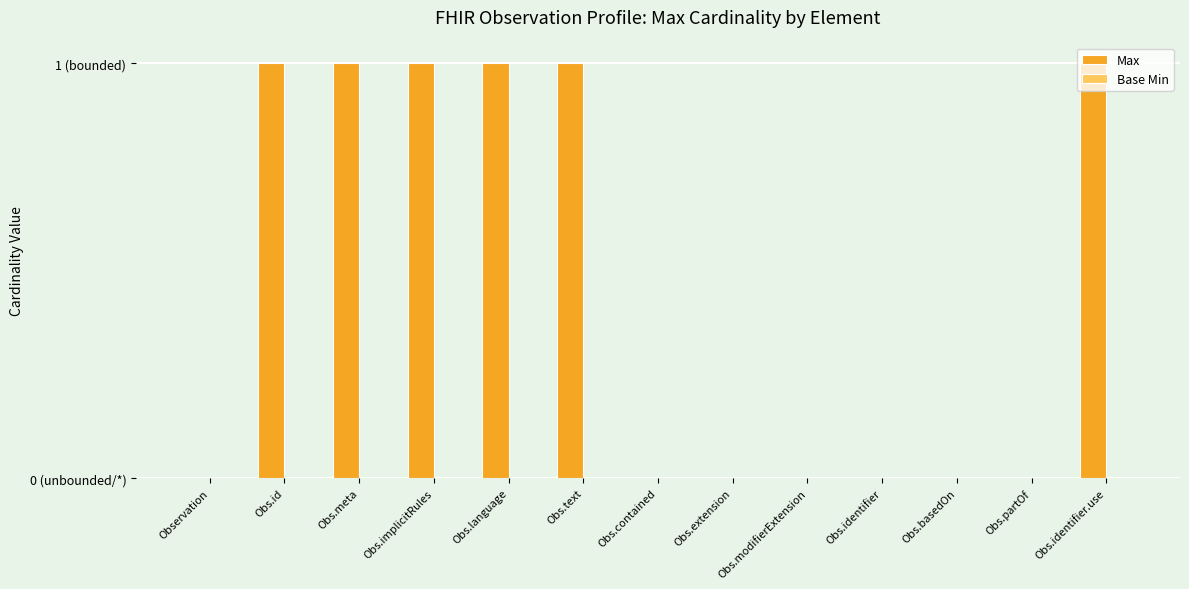

Are the bars horizontal?

No